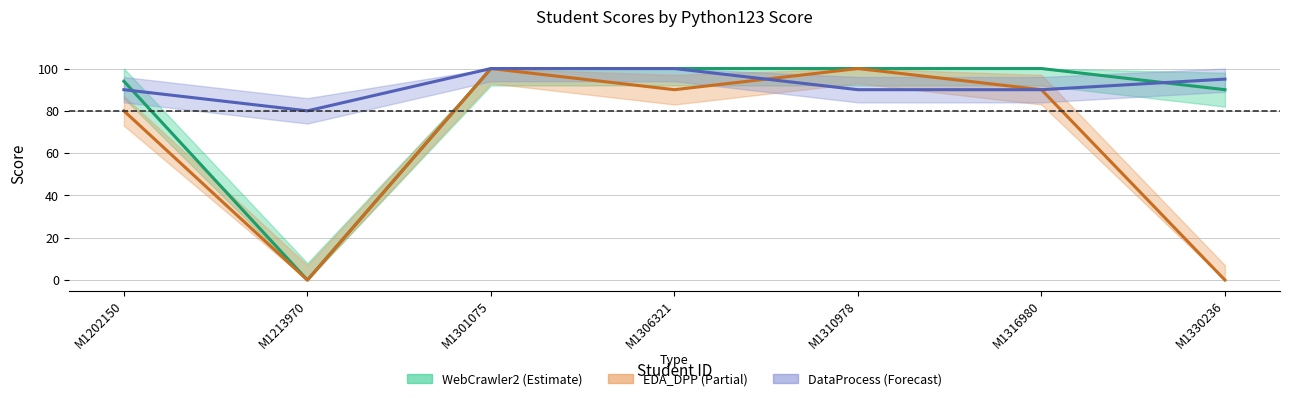

Reading left to right, list all the values displayed in this chart.

WebCrawler2: 94	0	100	100	100	100	90
EDA_DPP: 80	0	100	90	100	90	0
DataProcess: 90	80	100	100	90	90	95